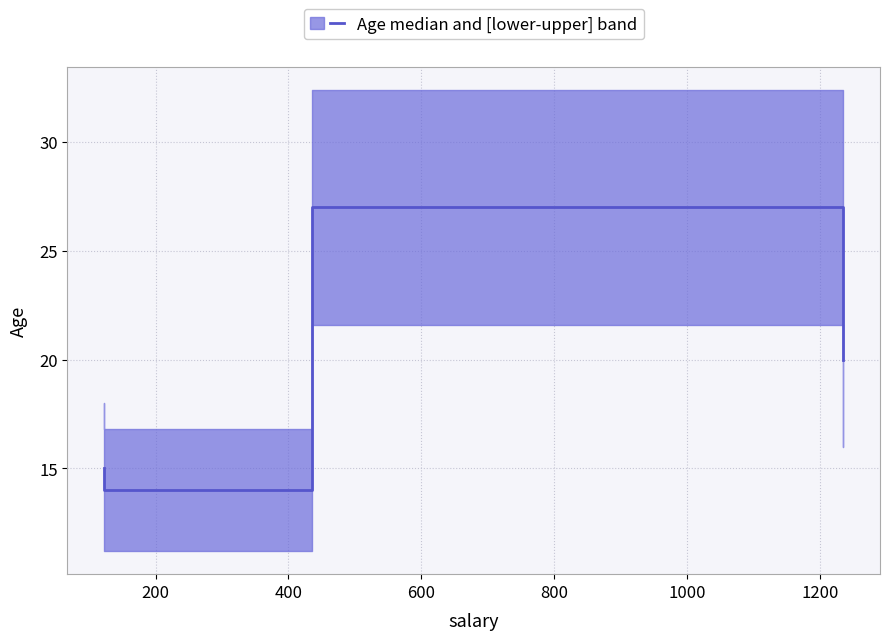

True or false: the data has more than 2 interior local peaks.

False